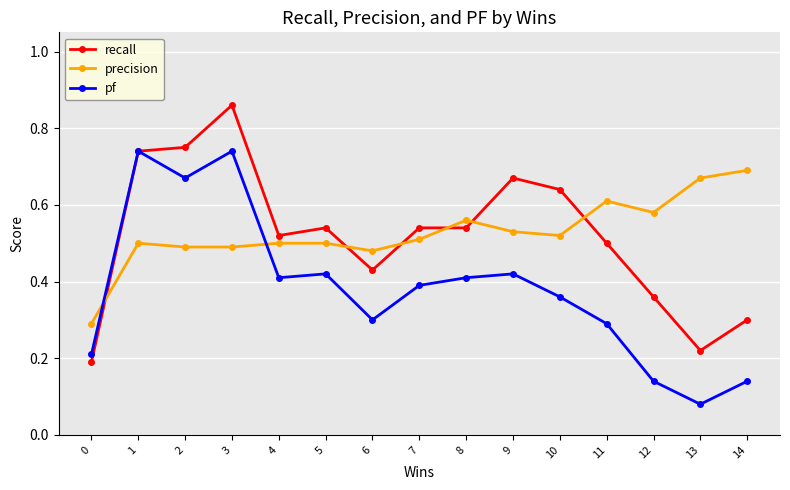

Is it true that recall equals 1.1 at 2?

False